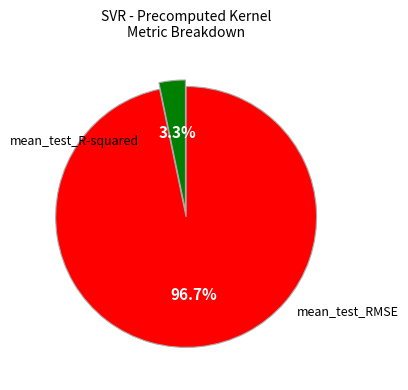

How many segments does this pie chart have?

2